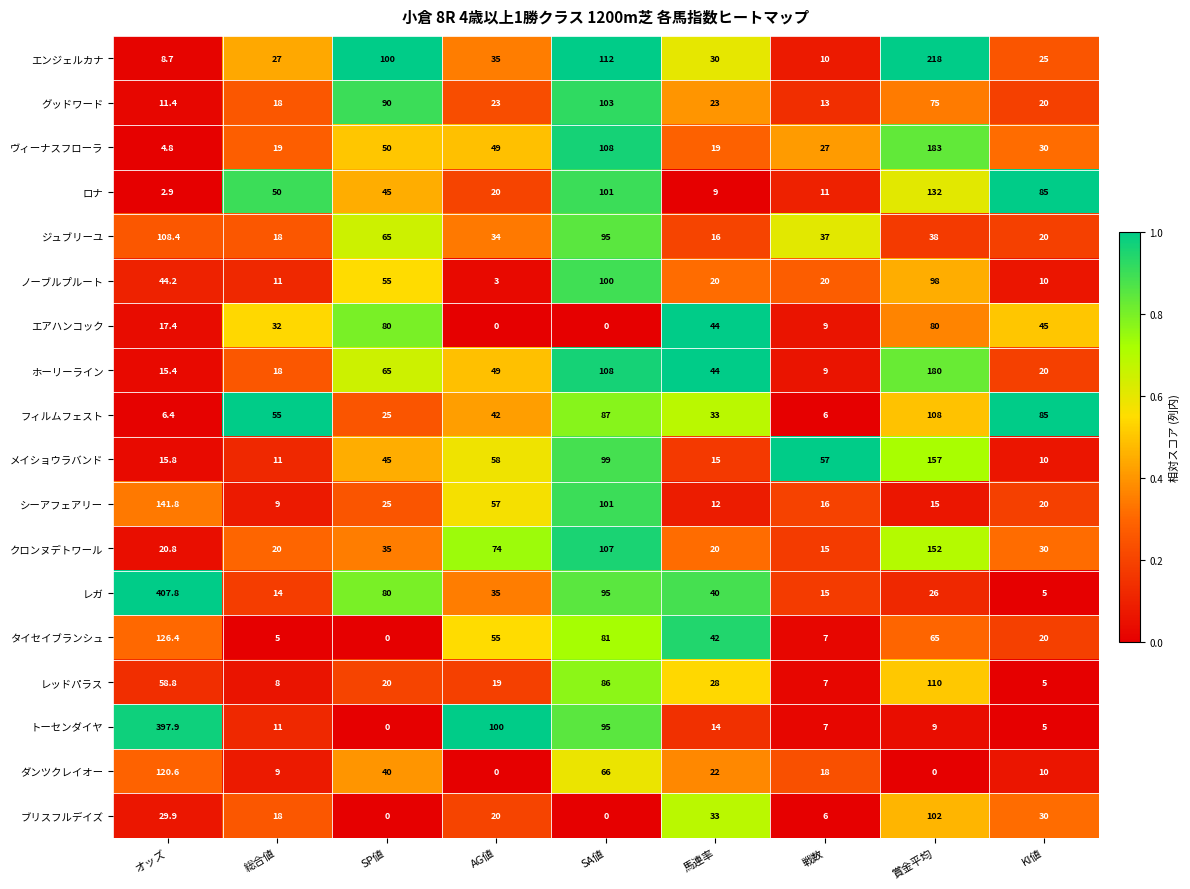

The value of ノーブルプルート at 戦数 is 5.3. True or false?

False